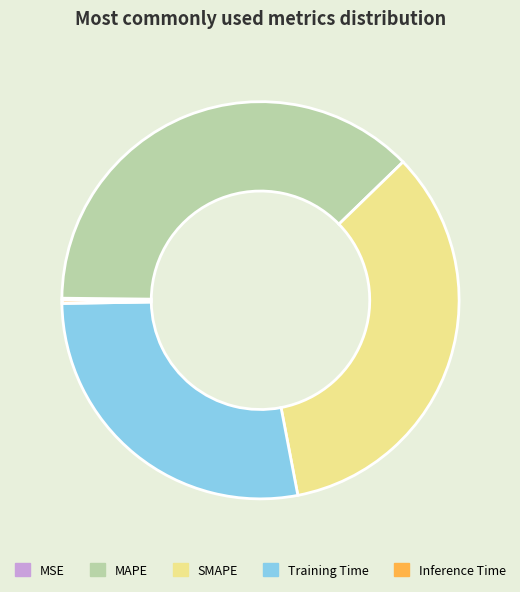

Which has a higher value, Training Time or SMAPE?

SMAPE